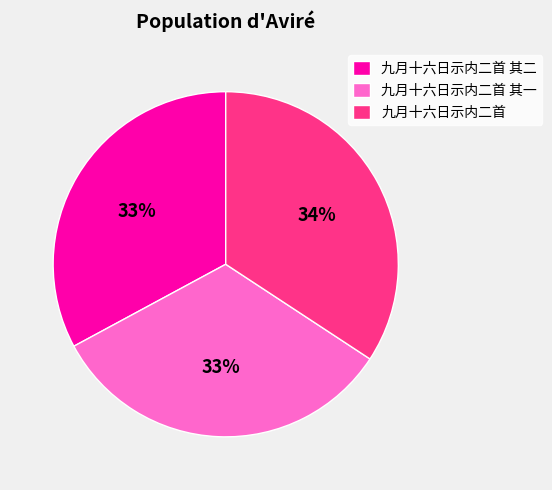

Is 九月十六日示内二首 the majority of the pie?

No